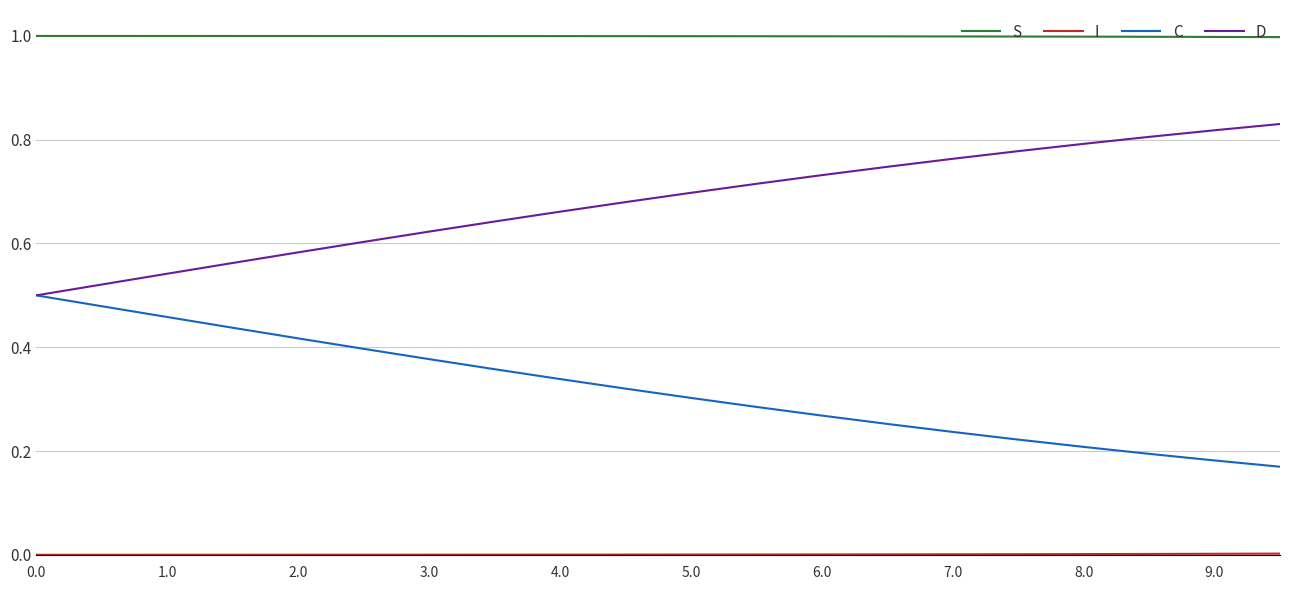

Which series has the largest total across all categories?

S